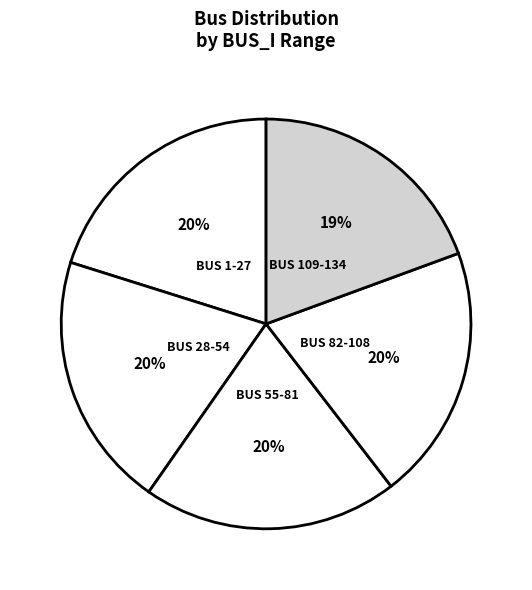

Which slice is the largest?

BUS_I 1-27